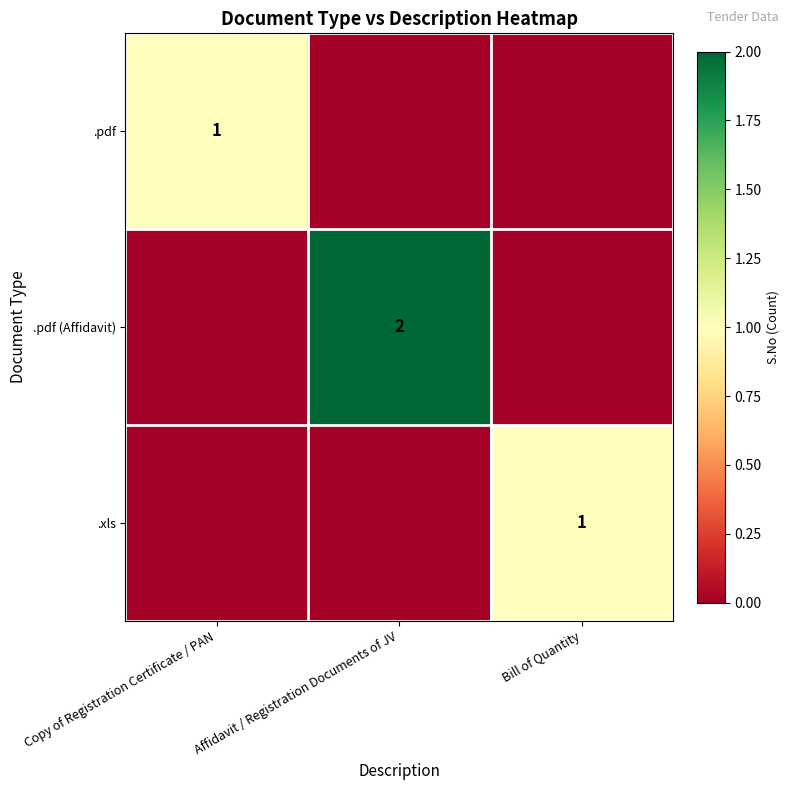

At how many categories does at least one series exceed 0?

3